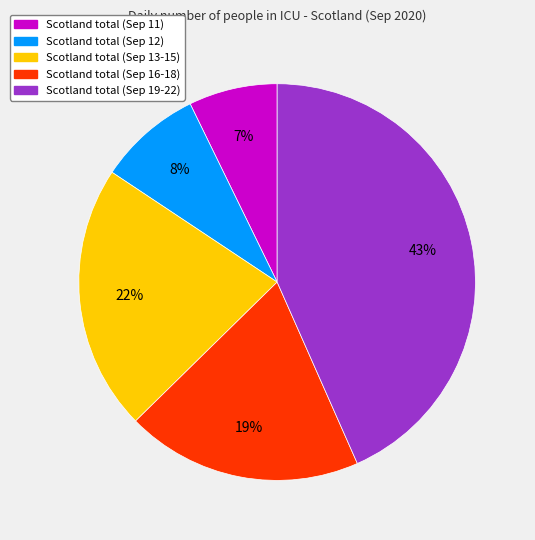

To the nearest percent, what is the difference between the largest and smallest slice percentages?

36%